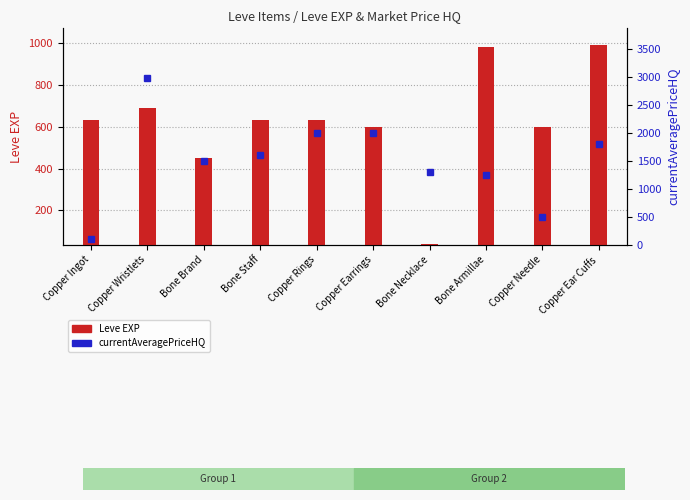

Reading right to left, extract all data points from this chart.

Leve EXP: Copper Ear Cuffs=990.0	Copper Needle=600.0	Bone Armillae=980.0	Bone Necklace=40.0	Copper Earrings=600.0	Copper Rings=630.0	Bone Staff=630.0	Bone Brand=450.0	Copper Wristlets=690.0	Copper Ingot=630.0
currentAveragePriceHQ: Copper Ear Cuffs=1800.0	Copper Needle=501.8	Bone Armillae=1250.0	Bone Necklace=1299.7	Copper Earrings=2000.0	Copper Rings=2000.0	Bone Staff=1600.0	Bone Brand=1498.0	Copper Wristlets=2975.0	Copper Ingot=100.0